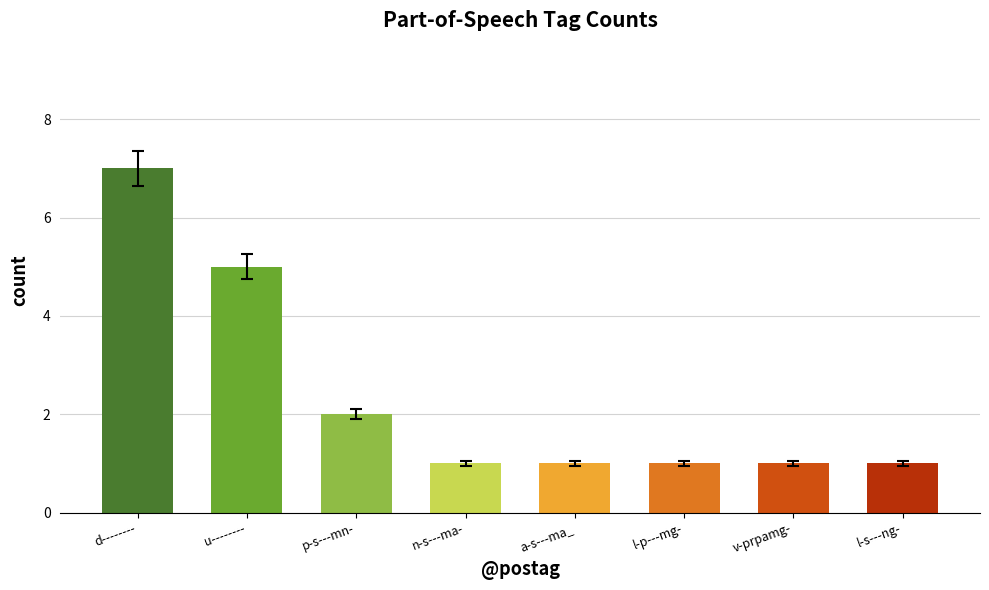

How many values are between 1 and 5?

7